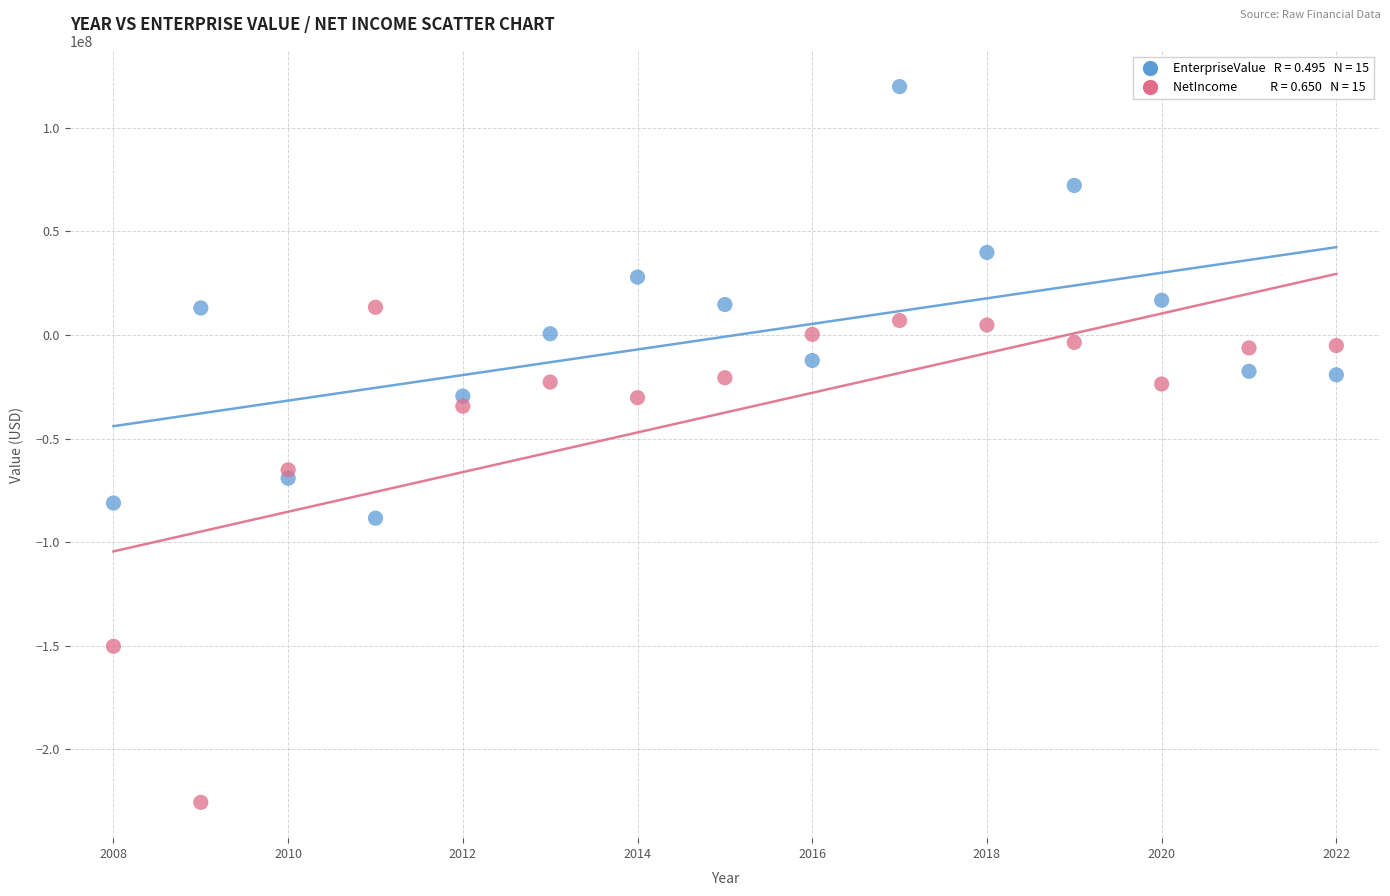

Across all series, what Y value is closest to -52878895?

-65129000.0